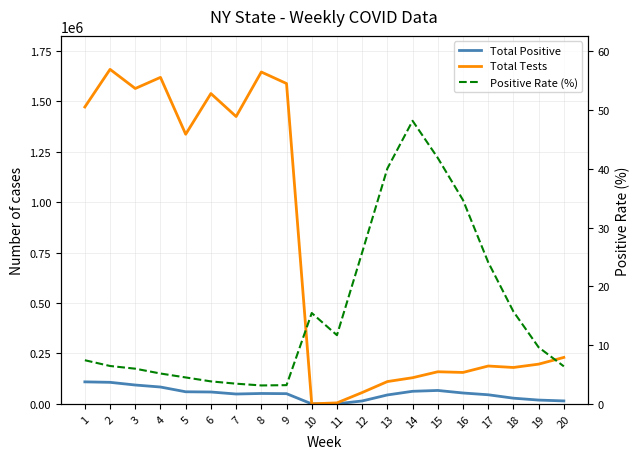

How many values in the Total Tests series exceed 230398?

9